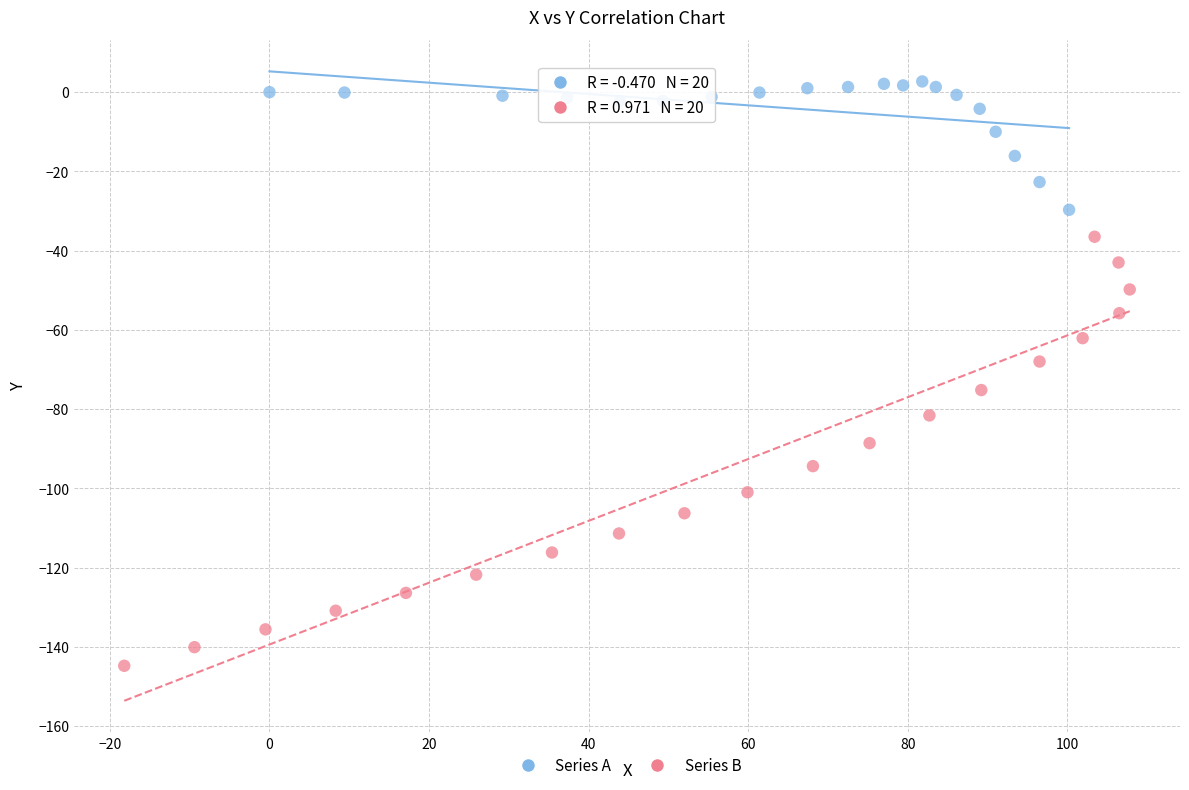

Which series has the widest spread of Y values?

Series B